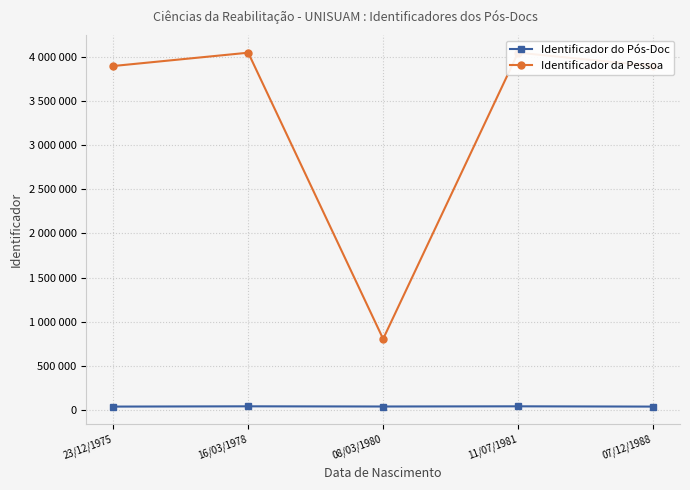

True or false: Identificador da Pessoa and Identificador do Pós-Doc intersect in this chart.

False